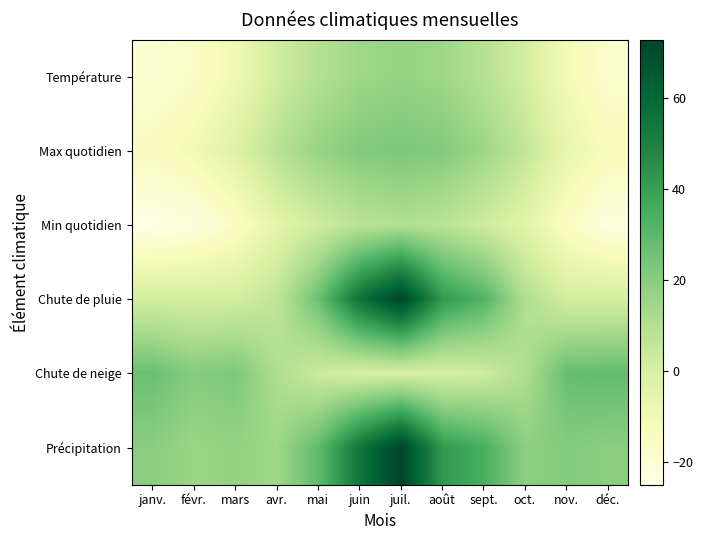

Reading right to left, list all the values displayed in this chart.

Température: déc.=-18.1	nov.=-11.1	oct.=0.9	sept.=9.0	août=14.8	juil.=16.8	juin=14.7	mai=9.5	avr.=1.7	mars=-9.4	févr.=-16.3	janv.=-19.8
Max quotidien: déc.=-13.1	nov.=-6.5	oct.=5.8	sept.=15.4	août=21.5	juil.=23.3	juin=21.5	mai=16.8	avr.=8.4	mars=-2.6	févr.=-10.2	janv.=-14.6
Min quotidien: déc.=-23.1	nov.=-15.5	oct.=-4.0	sept.=2.6	août=8.1	juil.=10.3	juin=7.8	mai=2.1	avr.=-4.9	mars=-16.2	févr.=-22.5	janv.=-25.0
Chute de pluie: déc.=0.8	nov.=1.1	oct.=10.4	sept.=32.1	août=41.9	juil.=72.9	juin=56.0	mai=26.4	avr.=6.4	mars=1.1	févr.=0.4	janv.=1.1
Chute de neige: déc.=28.5	nov.=27.6	oct.=10.8	sept.=2.2	août=0.0	juil.=0.0	juin=0.0	mai=2.9	avr.=10.9	mars=23.0	févr.=20.9	janv.=26.9
Précipitation: déc.=19.6	nov.=21.0	oct.=19.1	sept.=34.5	août=41.9	juil.=72.9	juin=54.6	mai=28.9	avr.=14.8	mars=17.3	févr.=15.7	janv.=19.7